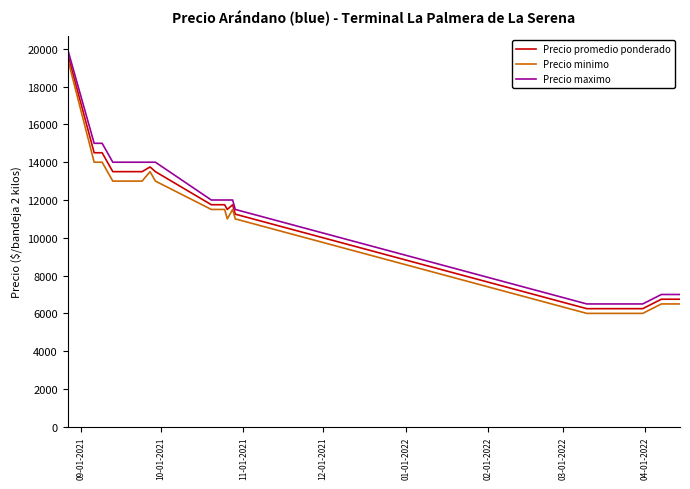

What is the smallest value displayed?

6000